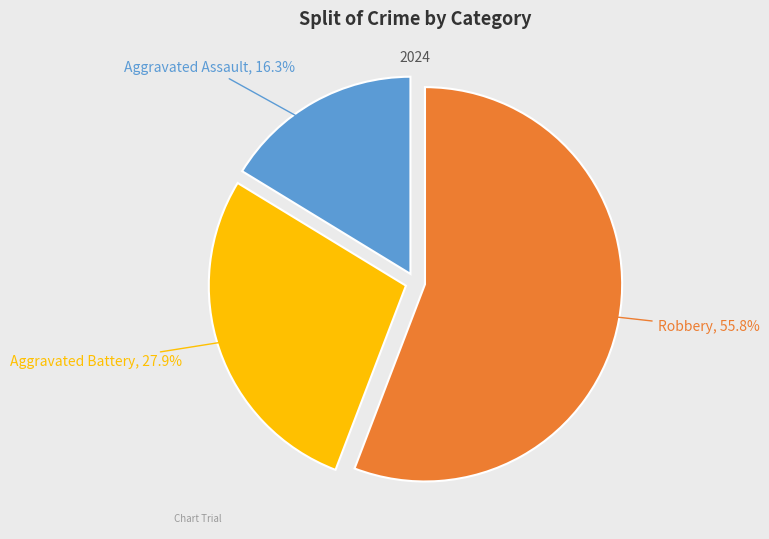

How many segments does this pie chart have?

3